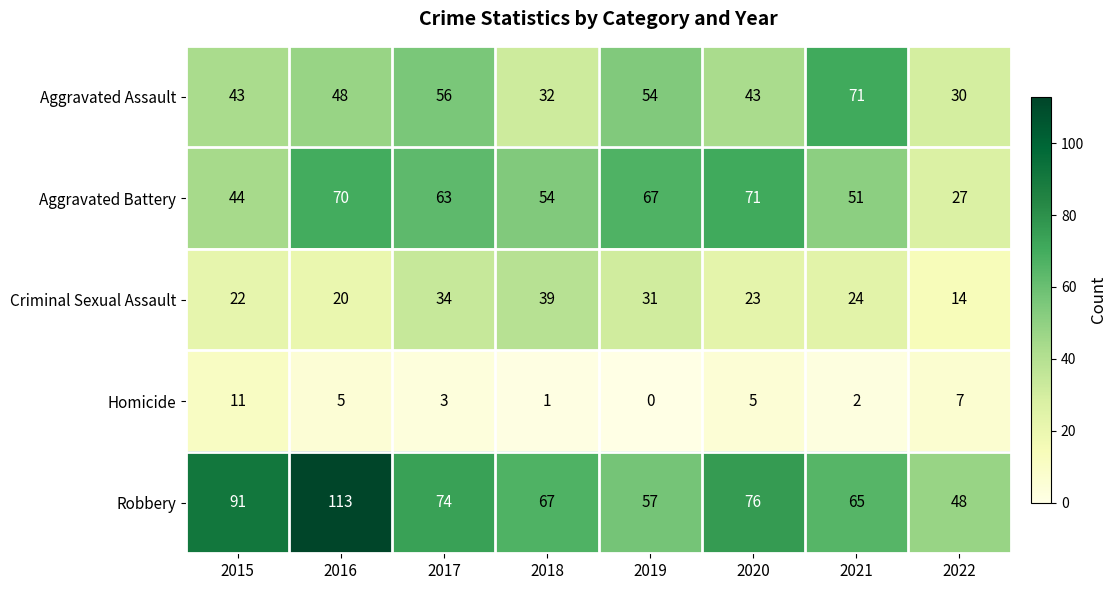

What is the difference between the maximum and second lowest values in the Aggravated Battery series?

27